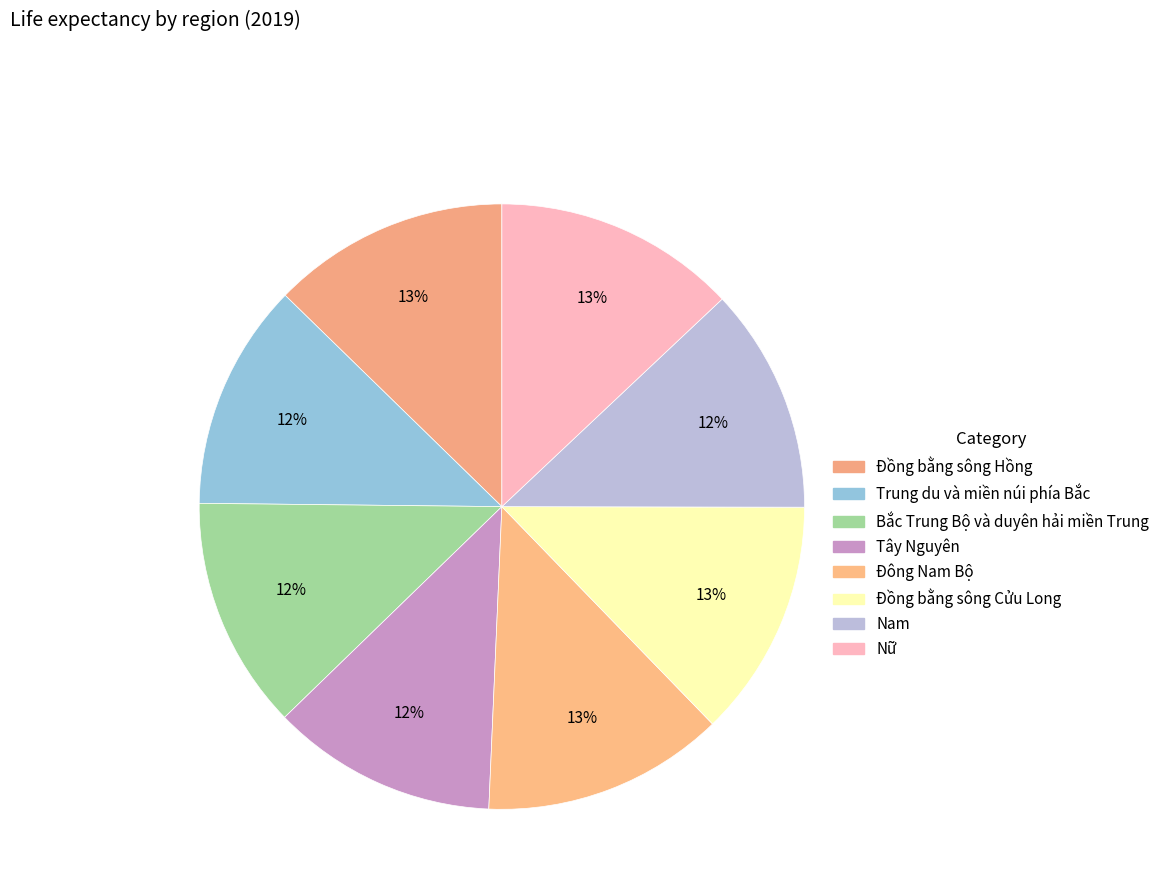

Is there a majority slice in this chart?

No